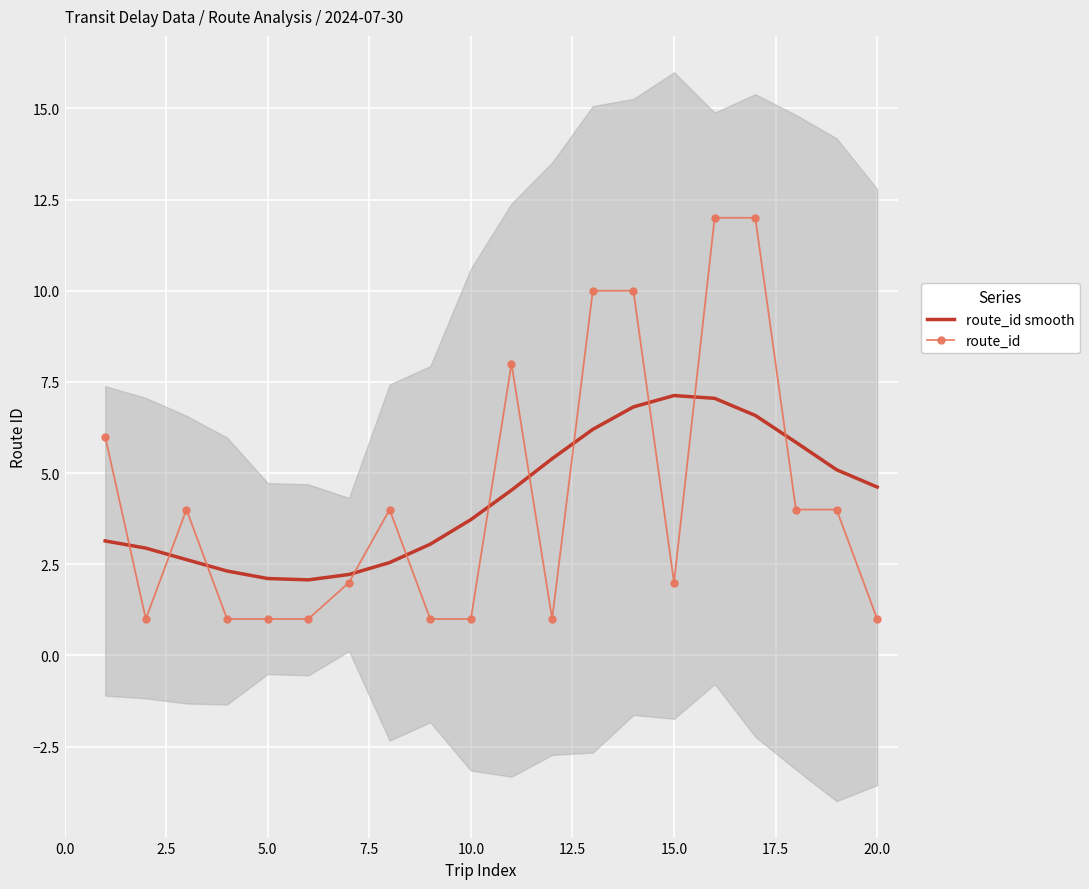

How many times do route_id and route_id smooth cross each other?

11